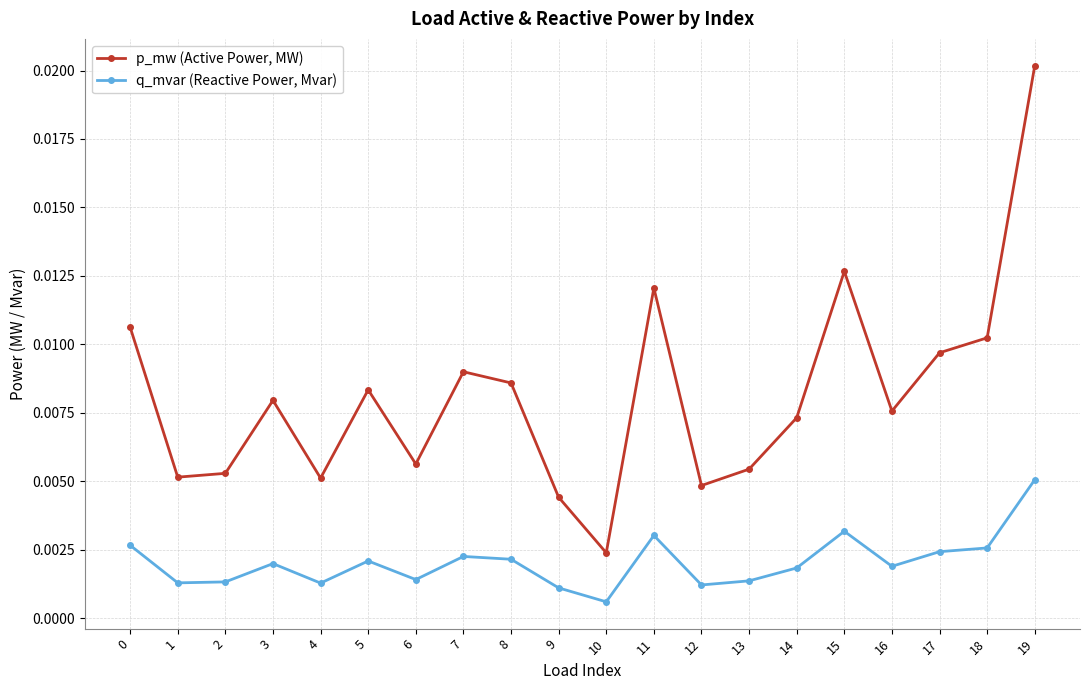

Does the chart display data point markers on the line(s)?

Yes